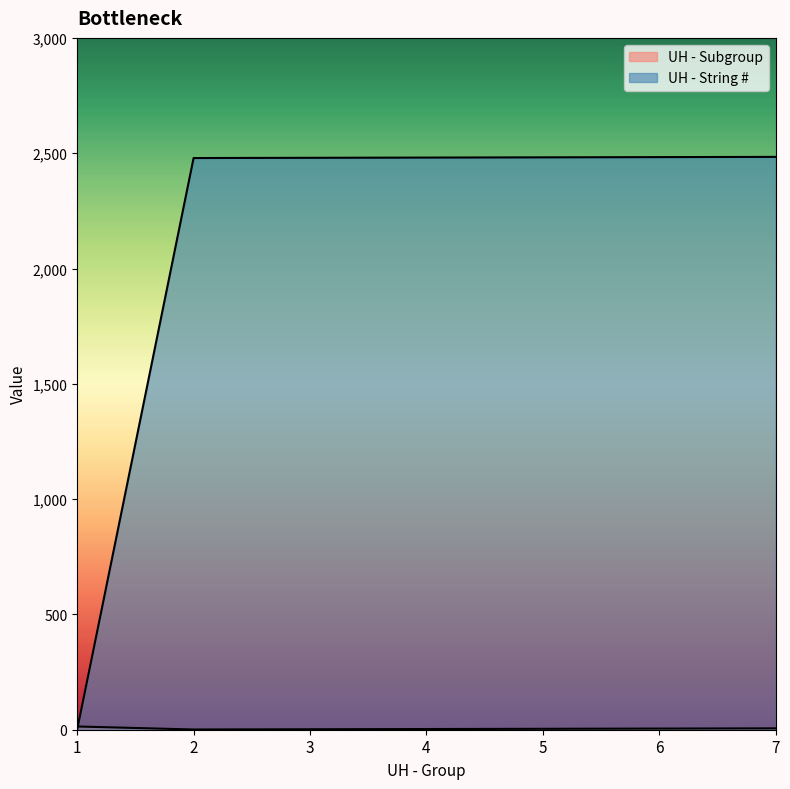

Does the chart have visible grid lines?

No